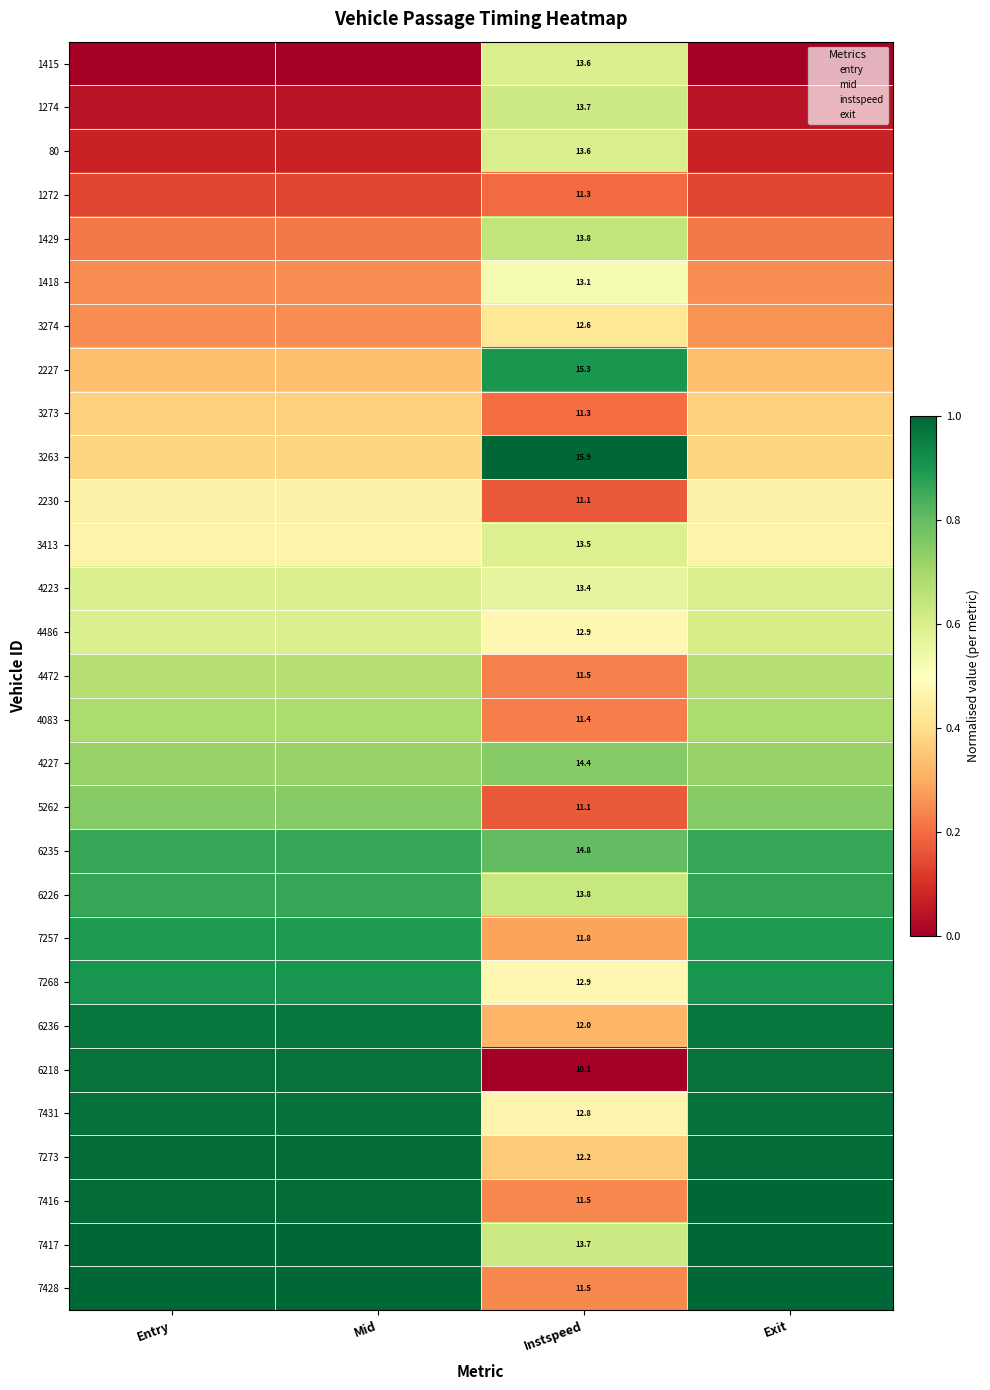

The 5262 series shows 1.2 at Mid. True or false?

False